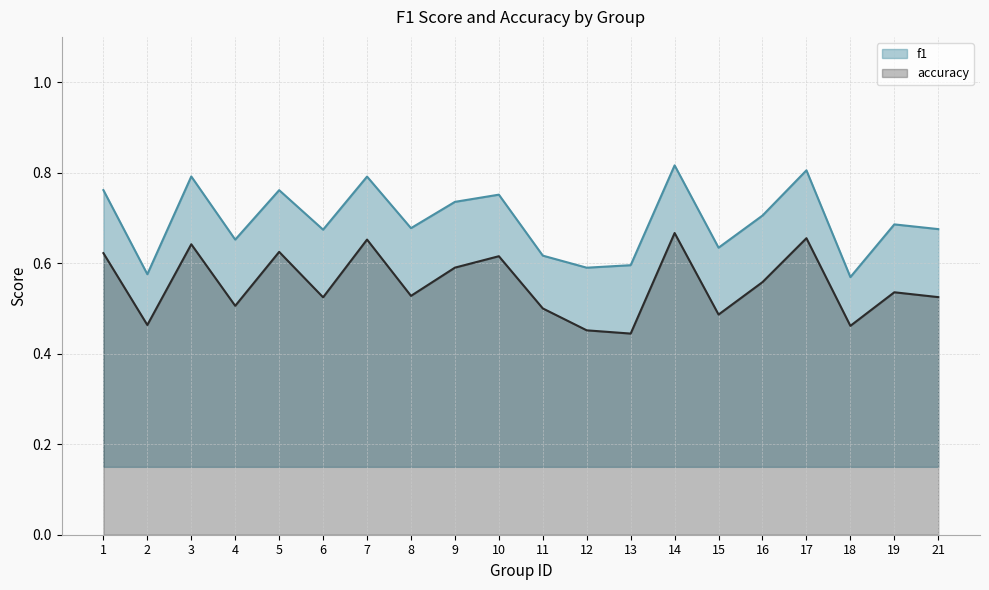

Reading left to right, list all the values displayed in this chart.

f1: 1=0.8	2=0.6	3=0.8	4=0.7	5=0.8	6=0.7	7=0.8	8=0.7	9=0.7	10=0.8	11=0.6	12=0.6	13=0.6	14=0.8	15=0.6	16=0.7	17=0.8	18=0.6	19=0.7	21=0.7
accuracy: 1=0.6	2=0.5	3=0.6	4=0.5	5=0.6	6=0.5	7=0.7	8=0.5	9=0.6	10=0.6	11=0.5	12=0.5	13=0.4	14=0.7	15=0.5	16=0.6	17=0.7	18=0.5	19=0.5	21=0.5